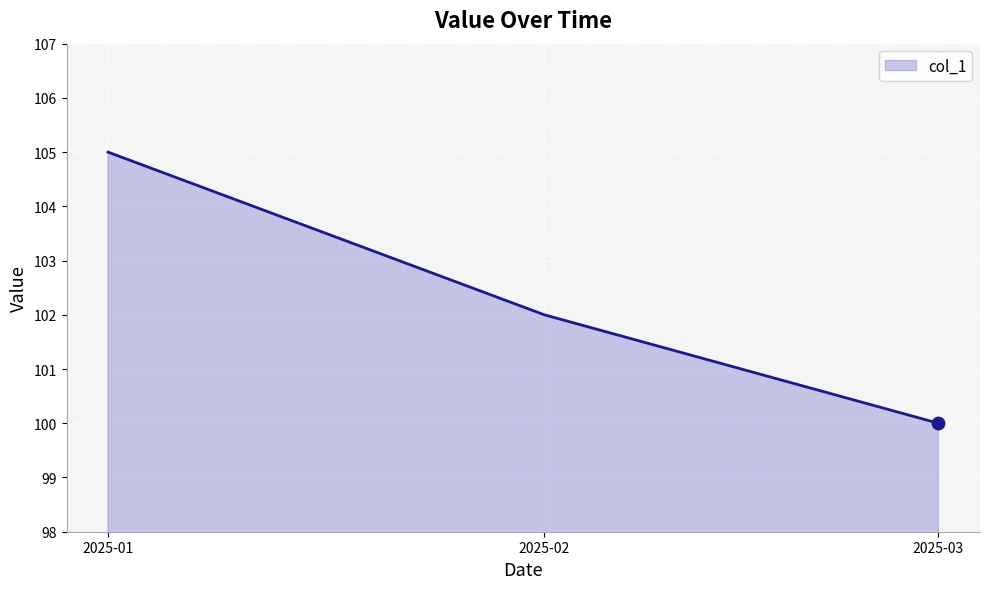

What is the change in value from 2025-01 to 2025-02?

-3